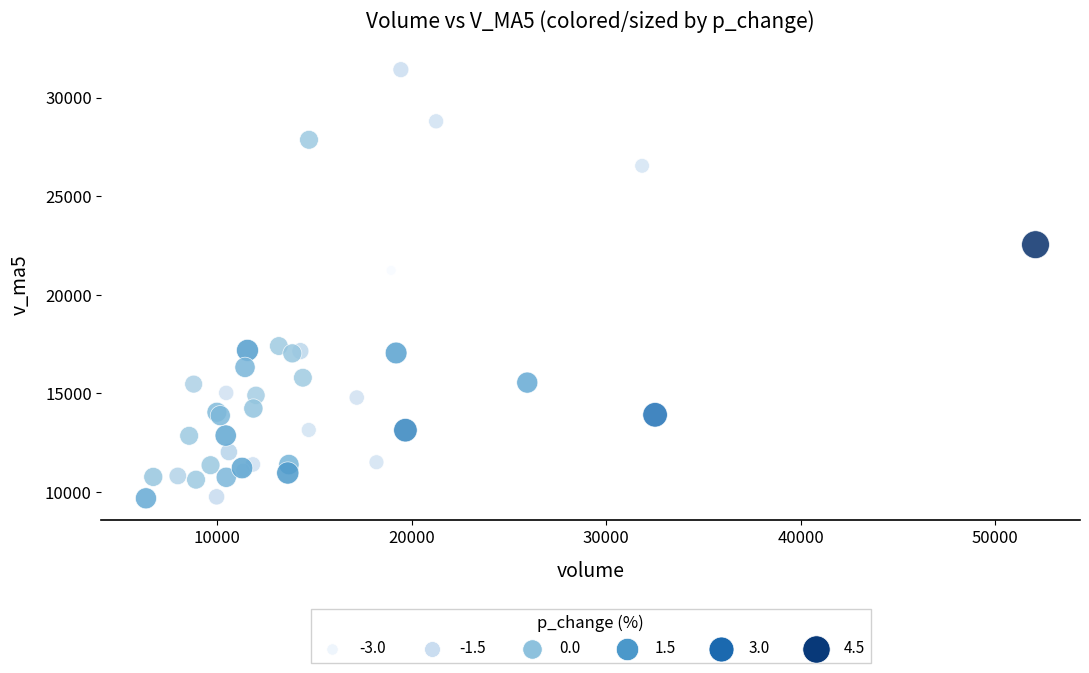

What Y value in the scatter plot is closest to 20549?

21239.6